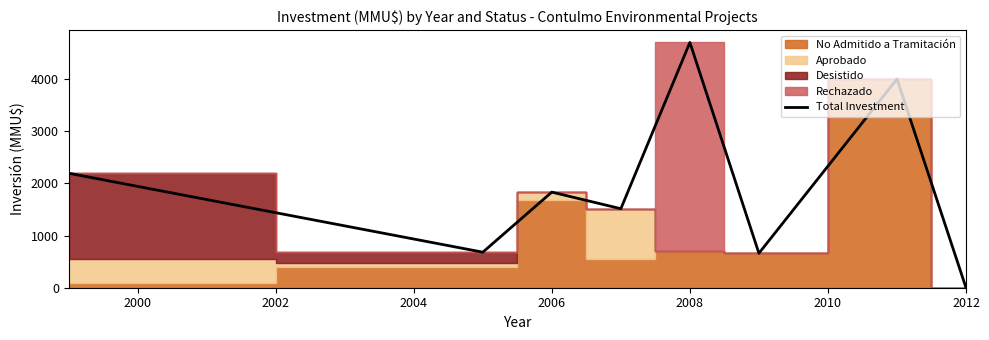

How many positive values are there?

7